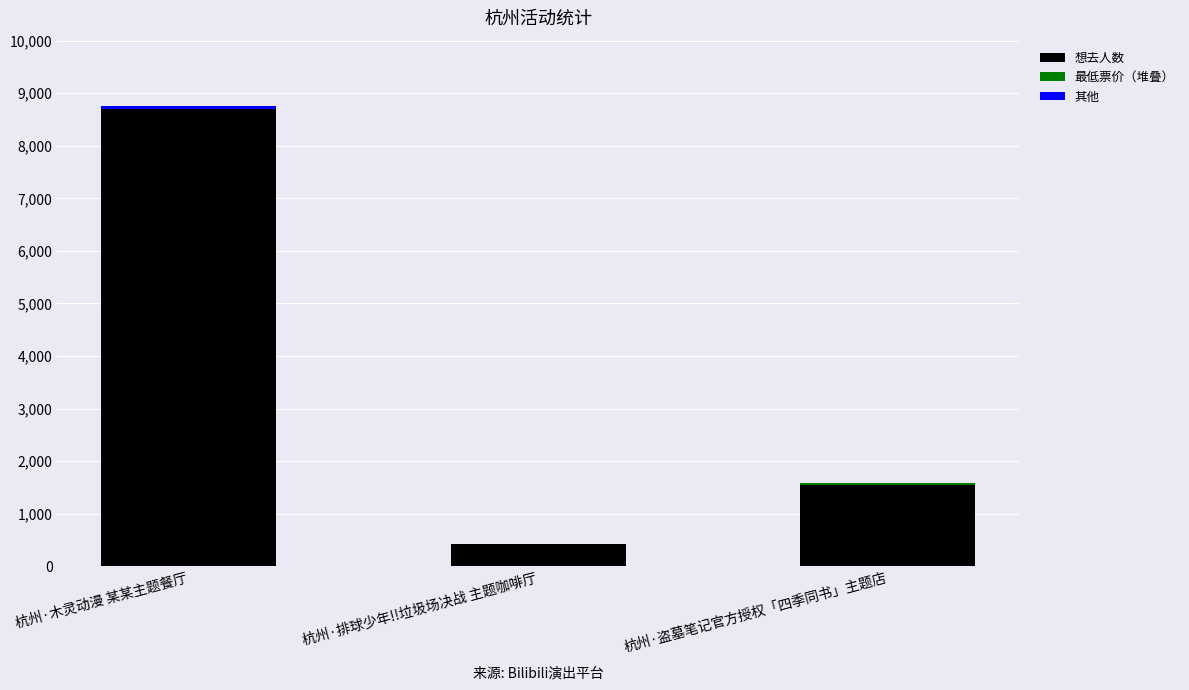

At which category is the sum across all series the highest?

杭州·木灵动漫 某某主题餐厅